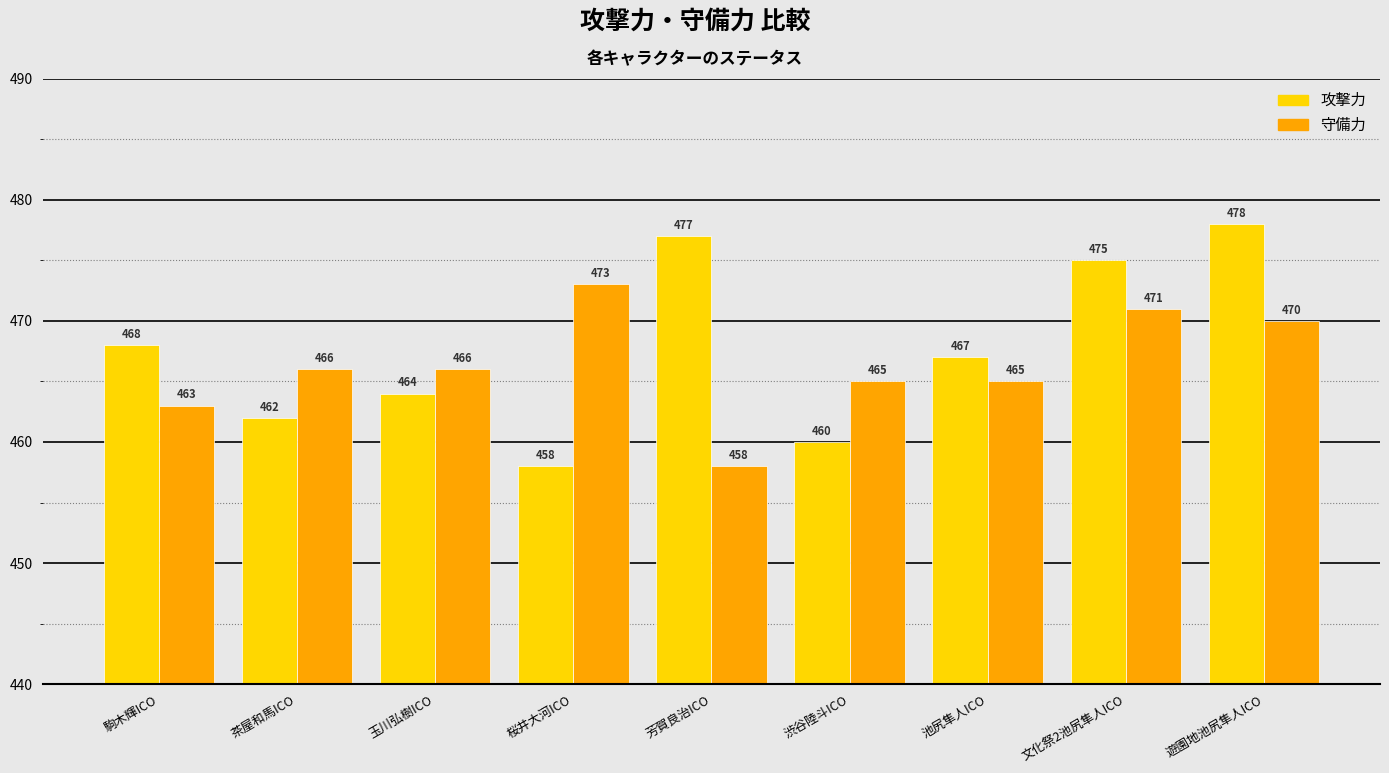

How many categories are shown in the chart?

9